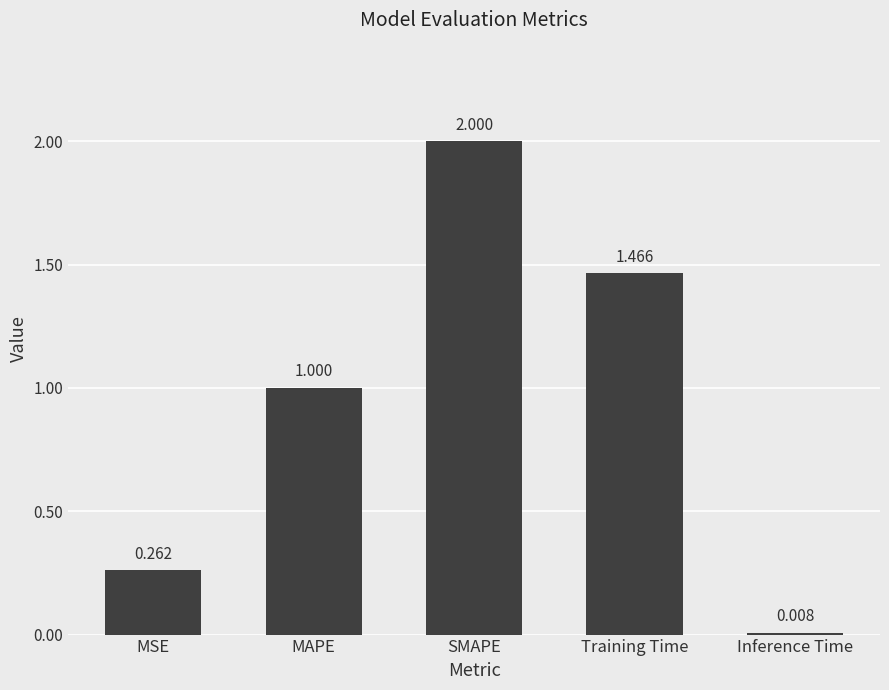

Is it true that the value at MAPE is 1.4?

False